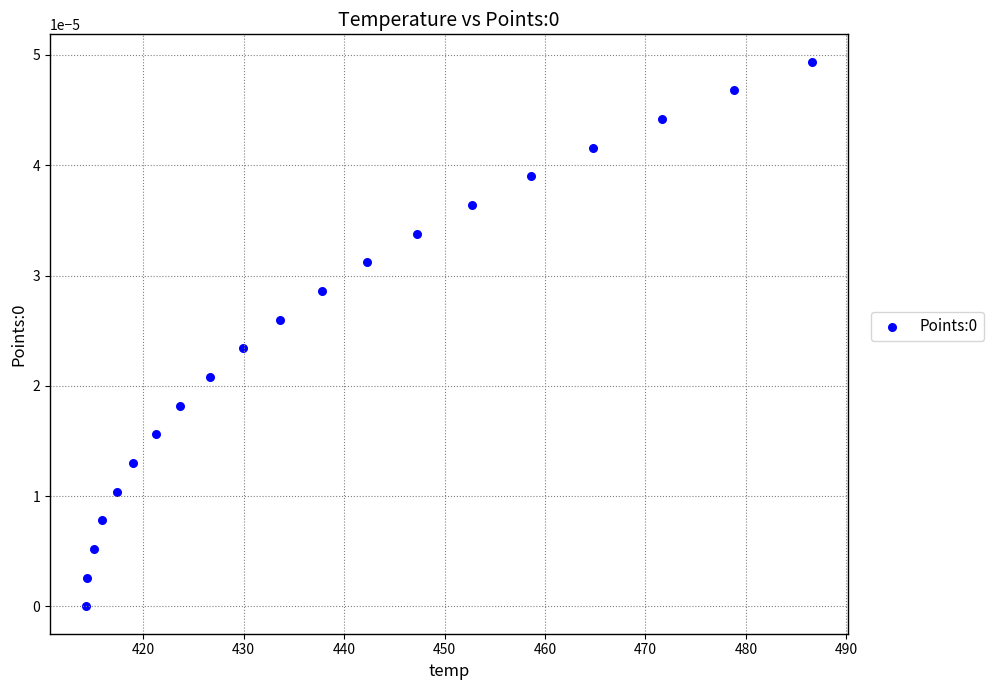

What is the range of X values (max minus min)?

72.2